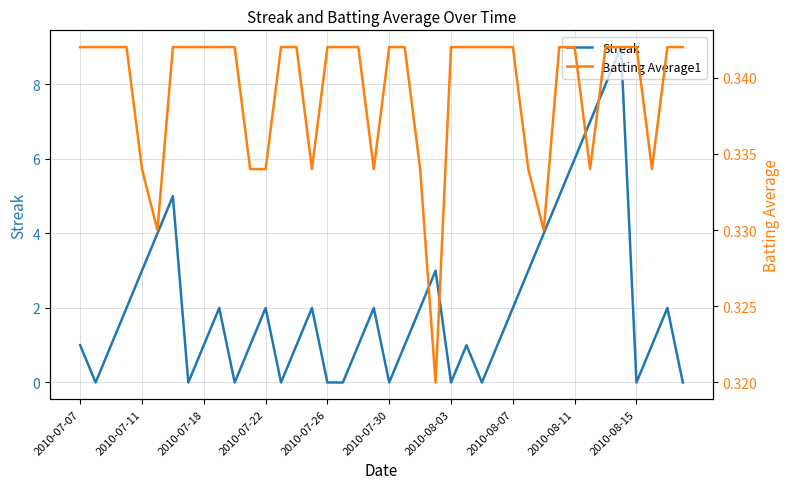

The value of Batting Average1 at 2010-07-26 is 0.5. True or false?

False